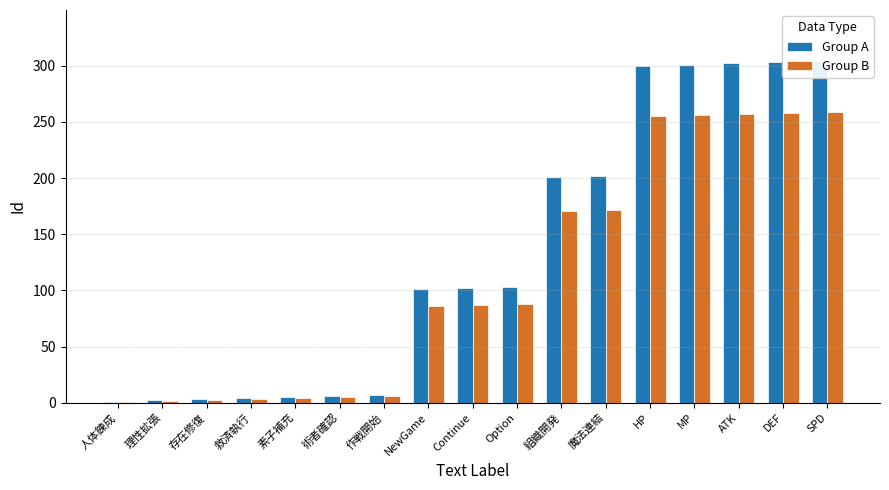

Which series has the largest range (max minus min)?

Group A